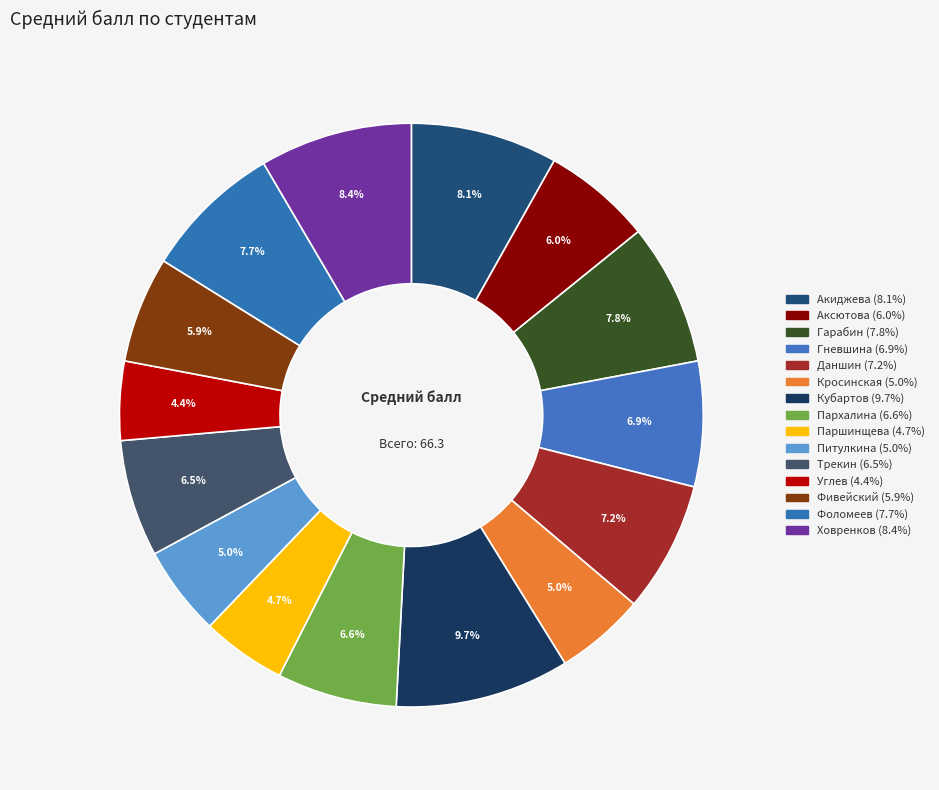

How many segments does this pie chart have?

15